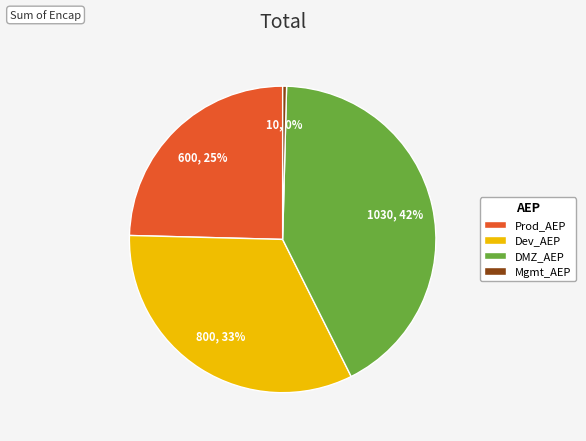

Is it true that DMZ_AEP is 42% of the pie?

True